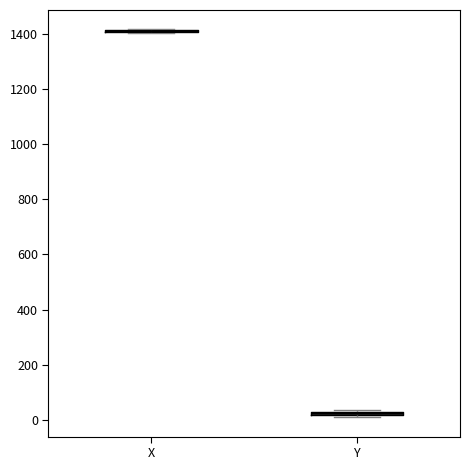

Where is the upper edge of the box for Y on the y-axis? The values are not printed on the chart, so give them approximately, as read against the axis.

40